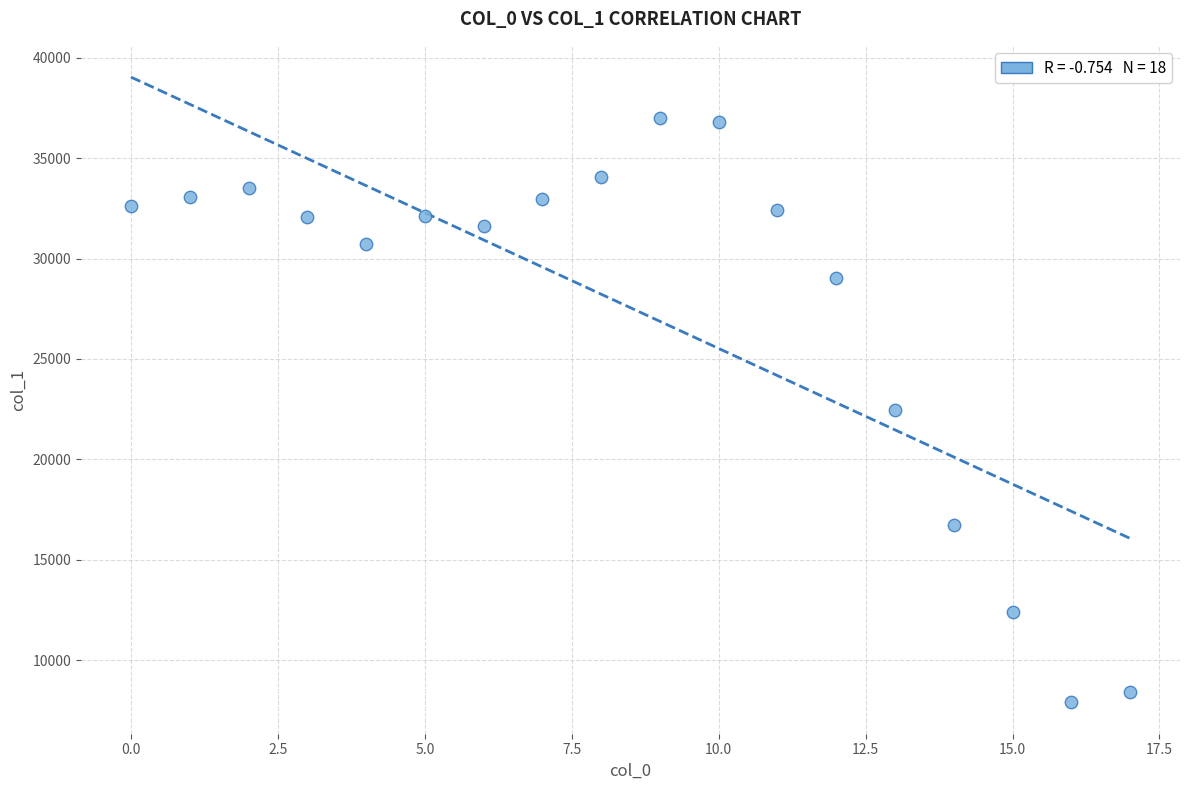

What is the range of Y values (max minus min)?

29136